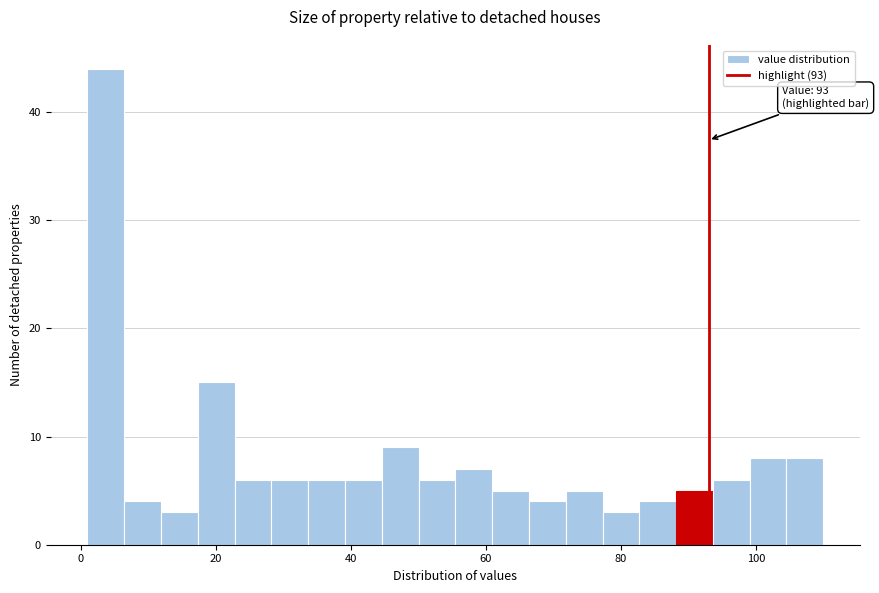

Around what value on the x-axis is the tallest bar? Give the approximate position of its centre, as read against the axis.

4